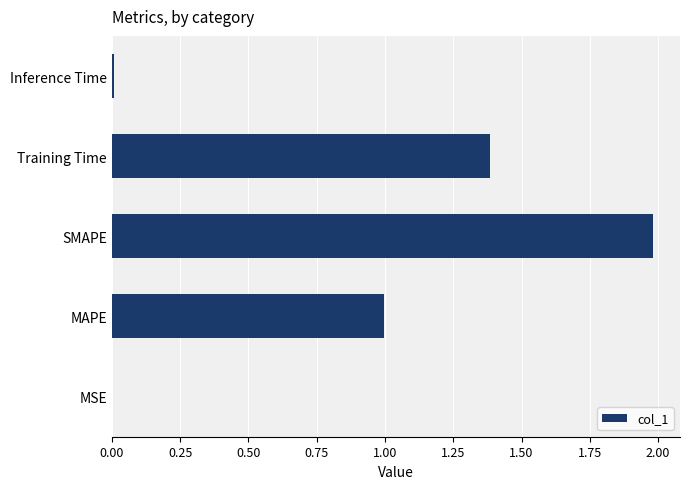

Does the chart contain stacked bars?

No